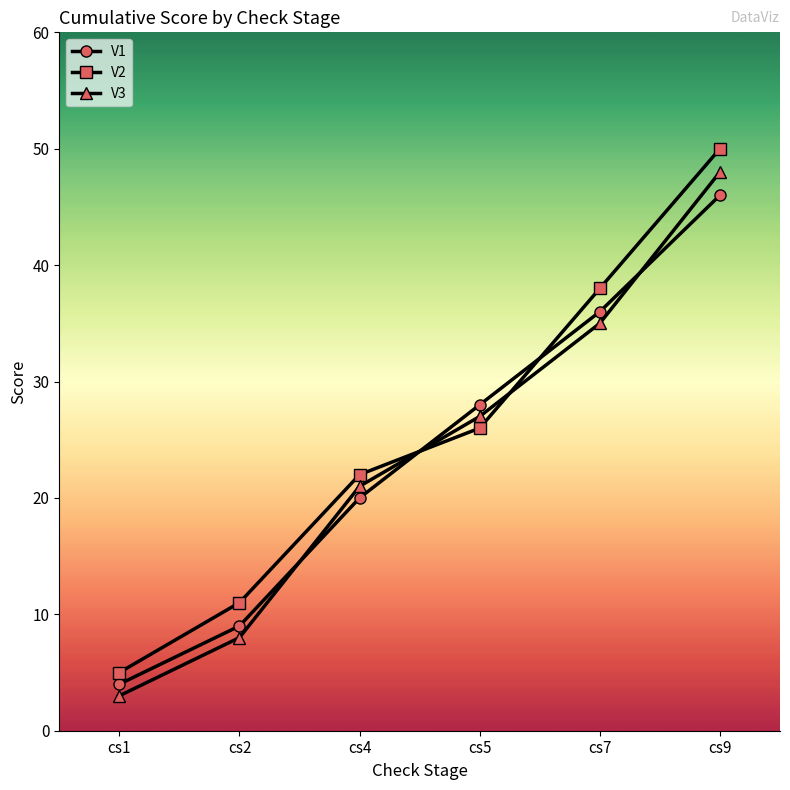

The V2 series shows 22 at cs4. True or false?

True